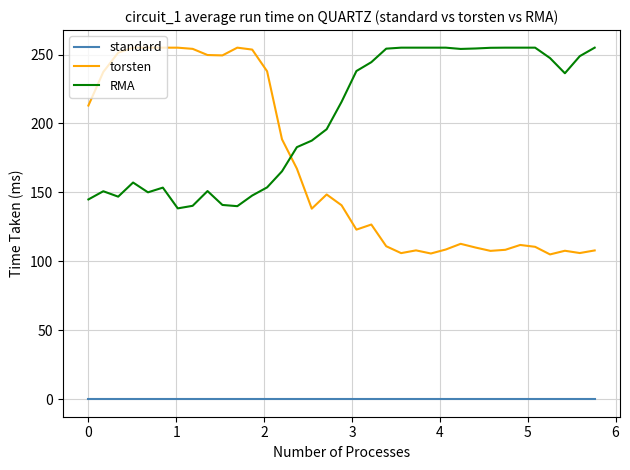

Which series has the largest total across all categories?

RMA